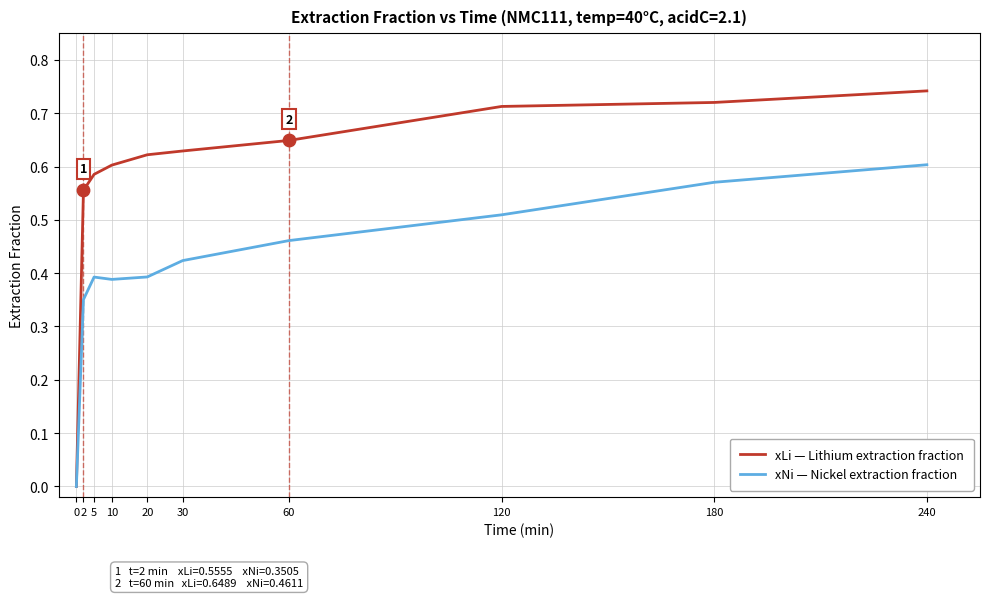

At which category is the sum across all series the highest?

240